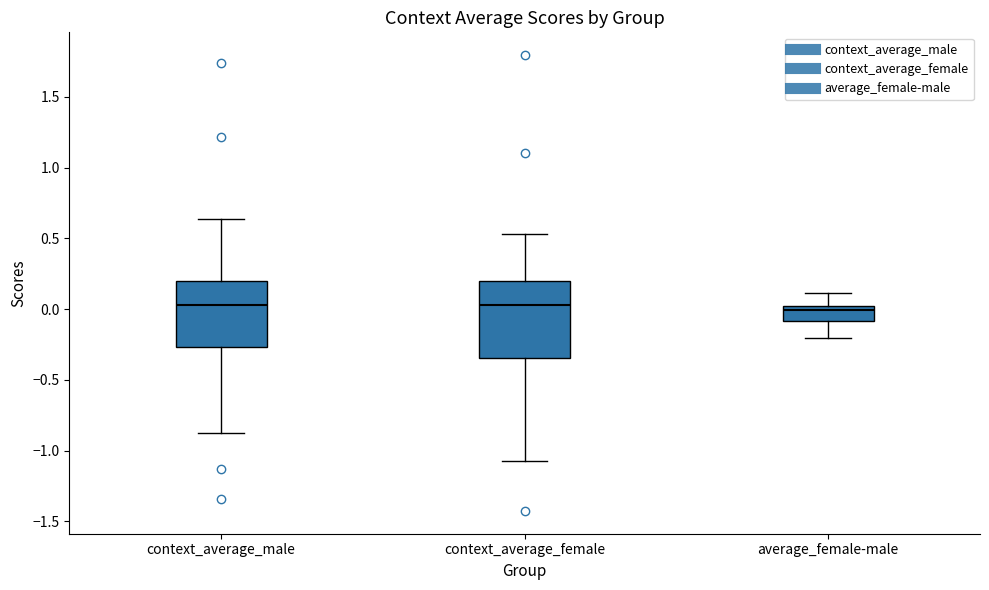

Where does the lower whisker of the box for context_average_female end on the y-axis? The values are not printed on the chart, so give them approximately, as read against the axis.

-1.05